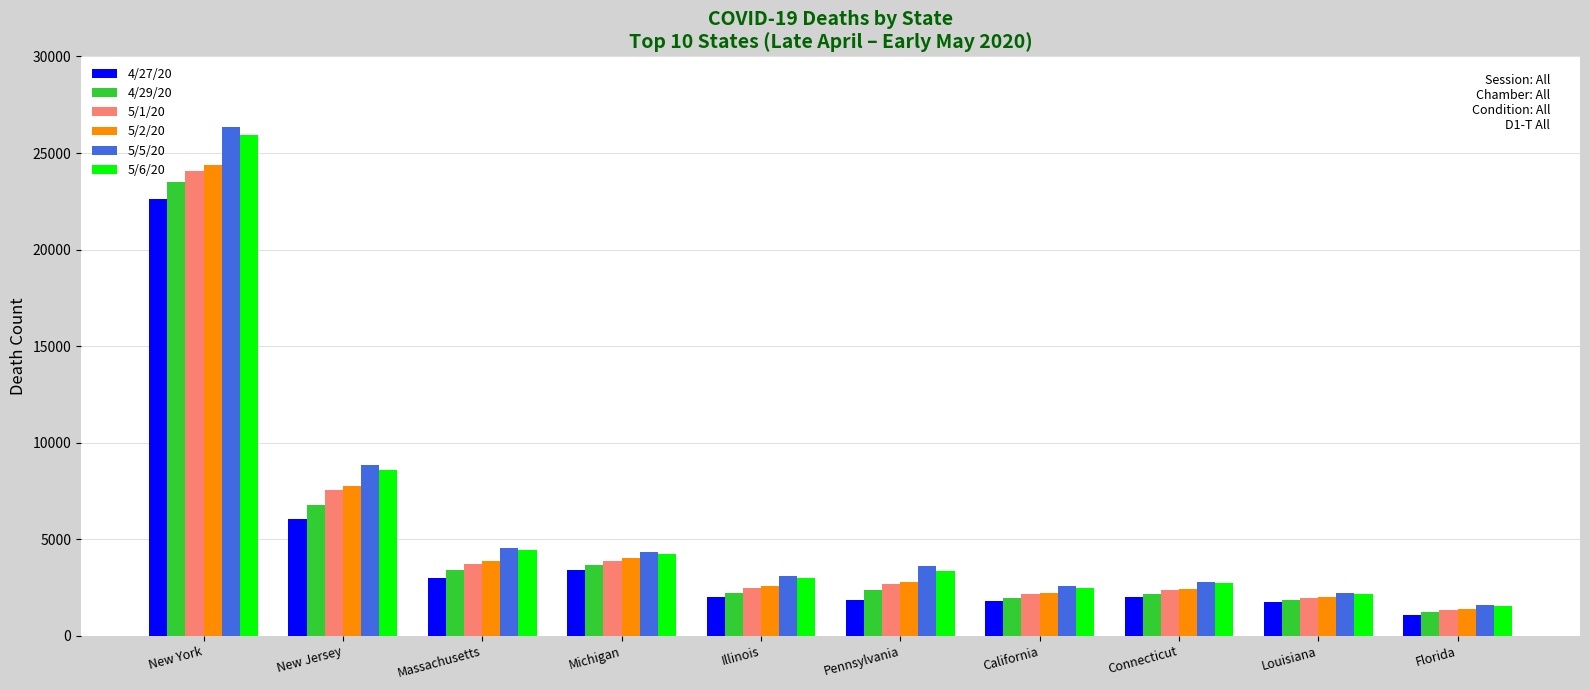

What are all the series names shown in the legend?

4/27/20, 4/29/20, 5/1/20, 5/2/20, 5/5/20, 5/6/20